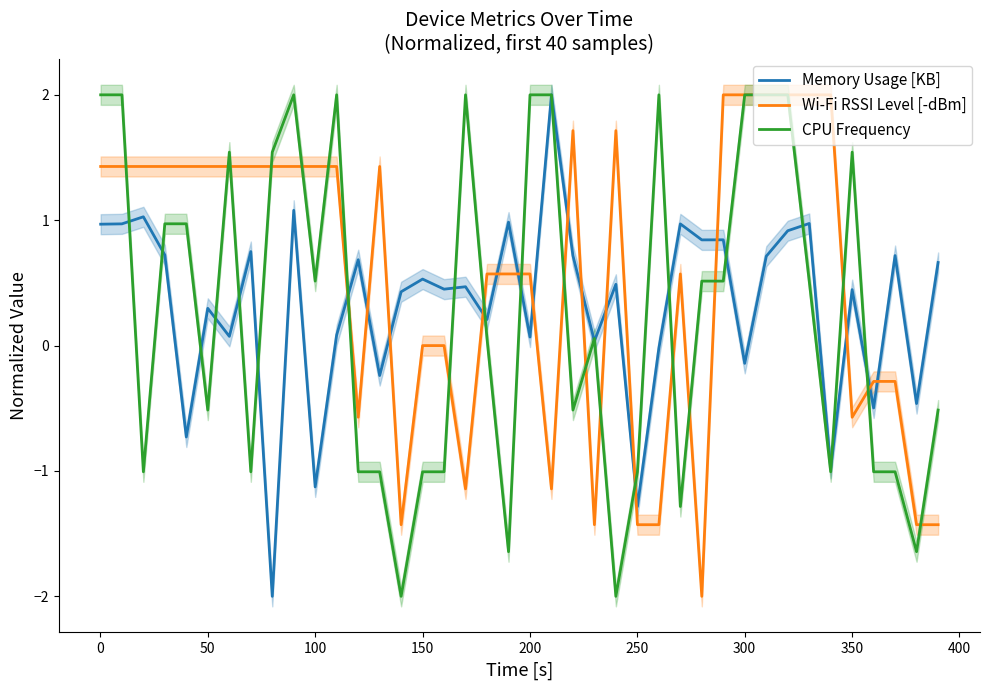

What is the maximum value for CPU Frequency?

2.0